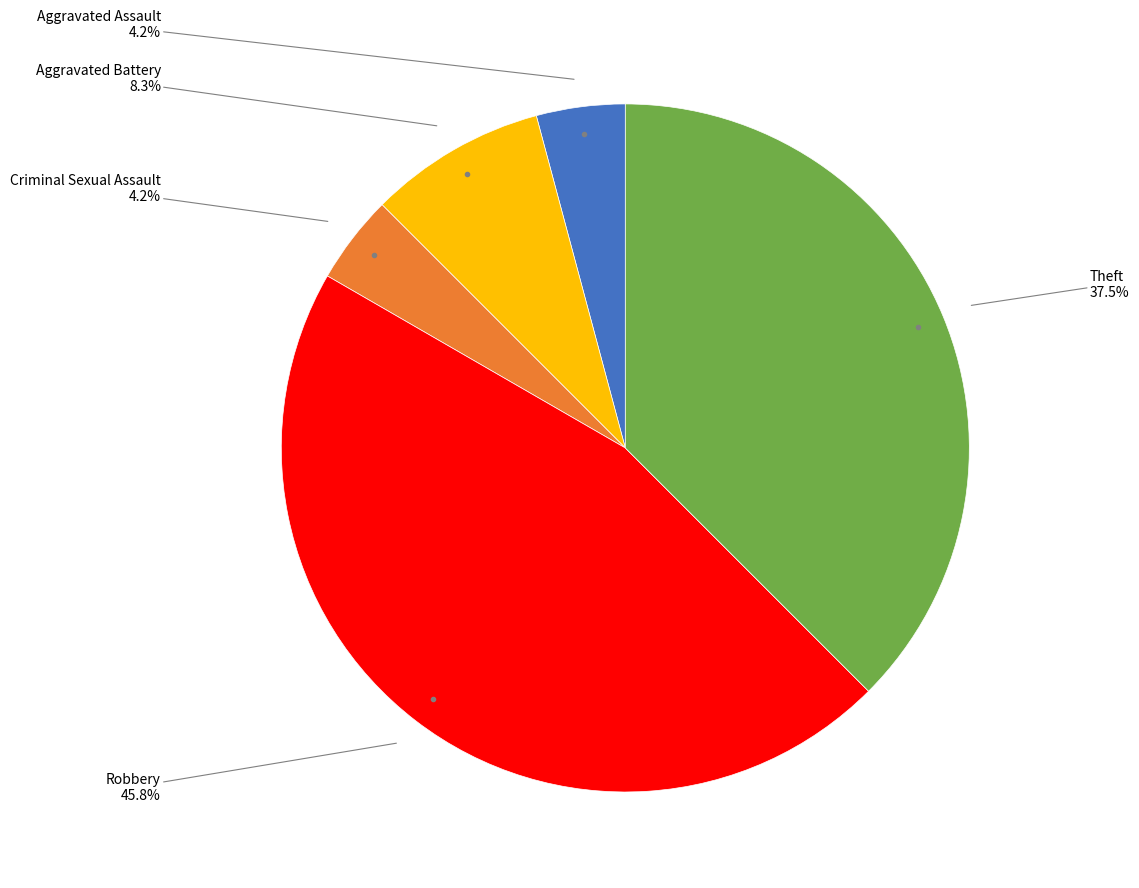

Is there any slice that represents more than half of the pie?

No